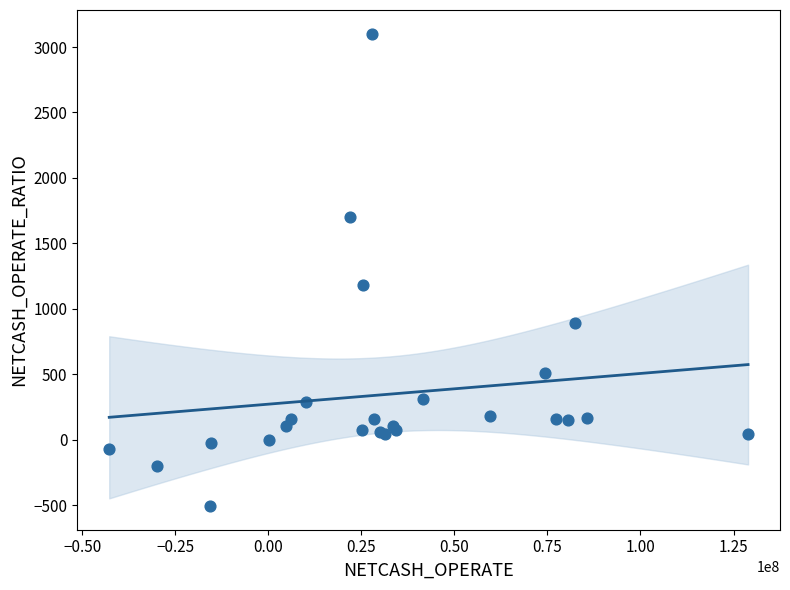

What Y value in the scatter plot is closest to 1297?

1184.7